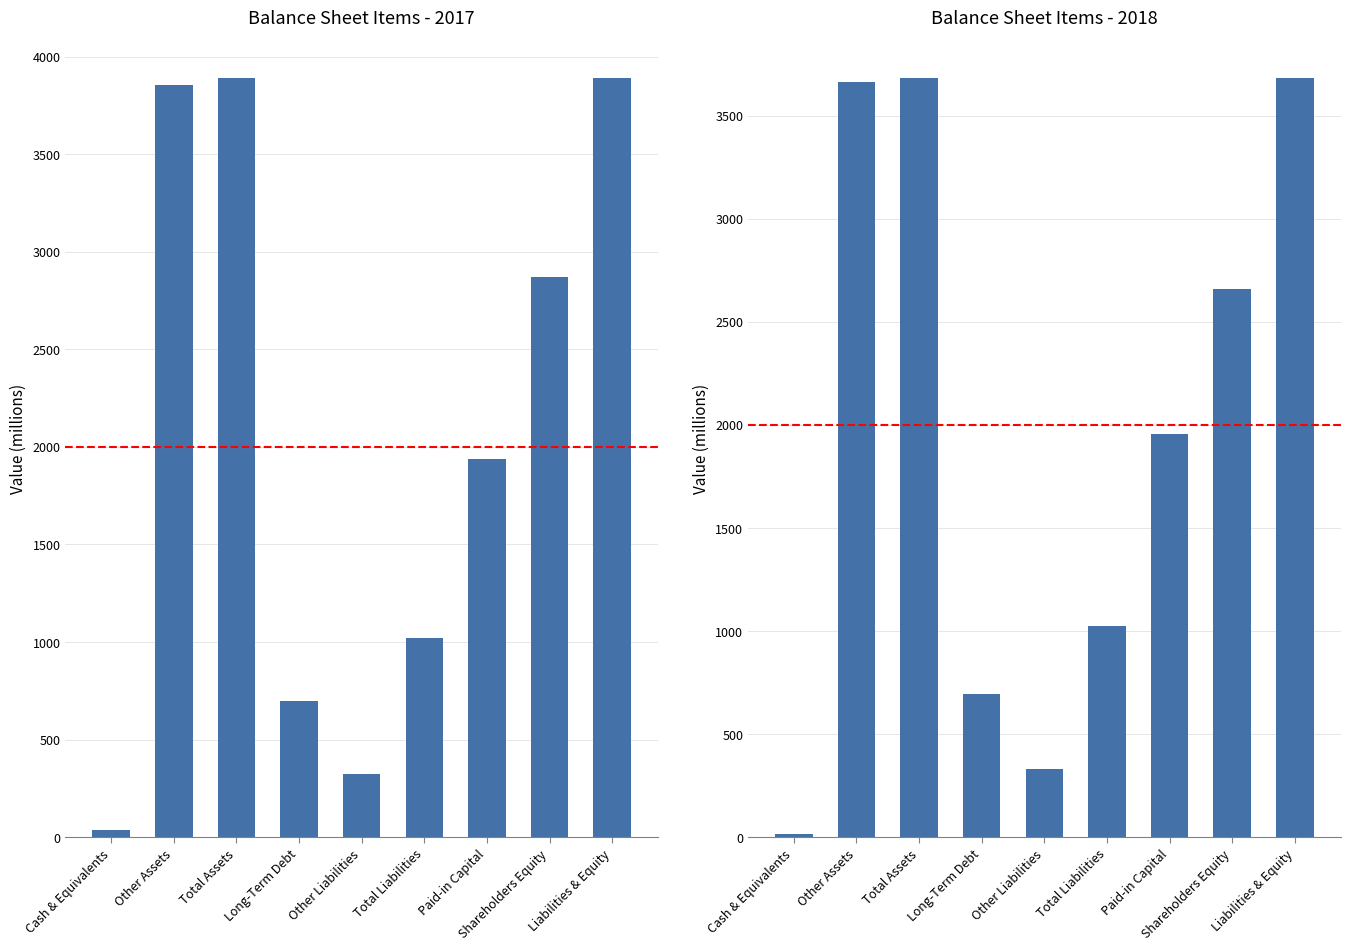

What are all the series names shown in the legend?

2017, 2018